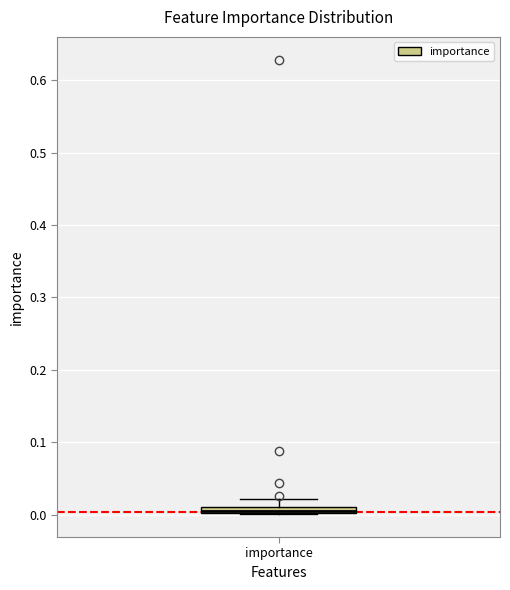

Where is the upper edge of the box for importance on the y-axis? The values are not printed on the chart, so give them approximately, as read against the axis.

0.01